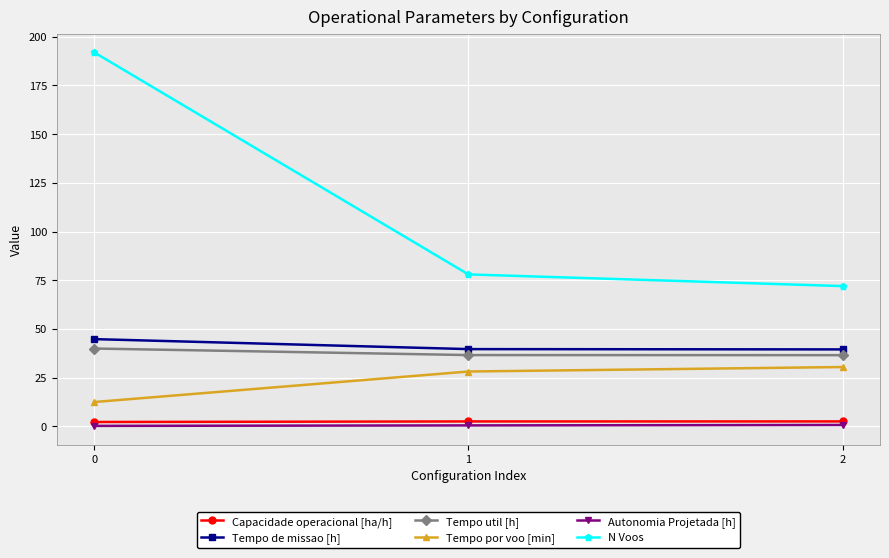

Is this an area chart (filled region under the line)?

No